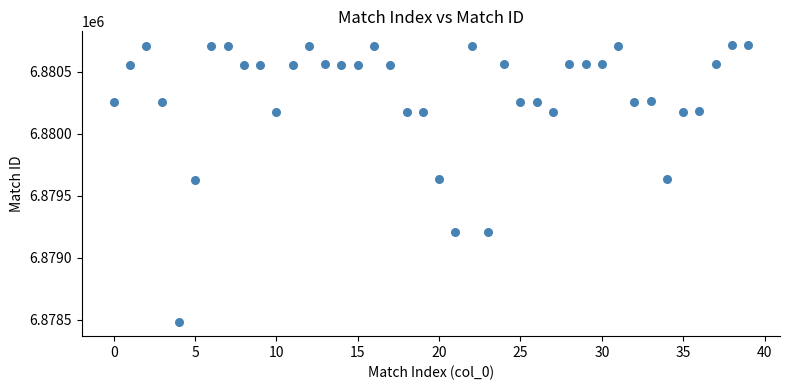

What is the range of Y values (max minus min)?

2233